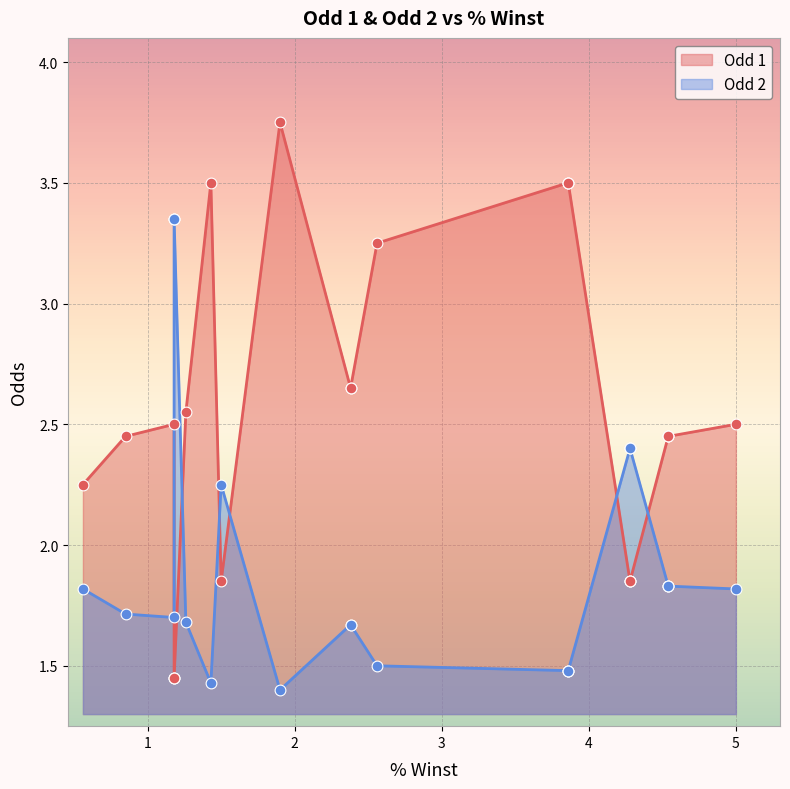

Which series has the largest Y range (max minus min)?

Odd 1